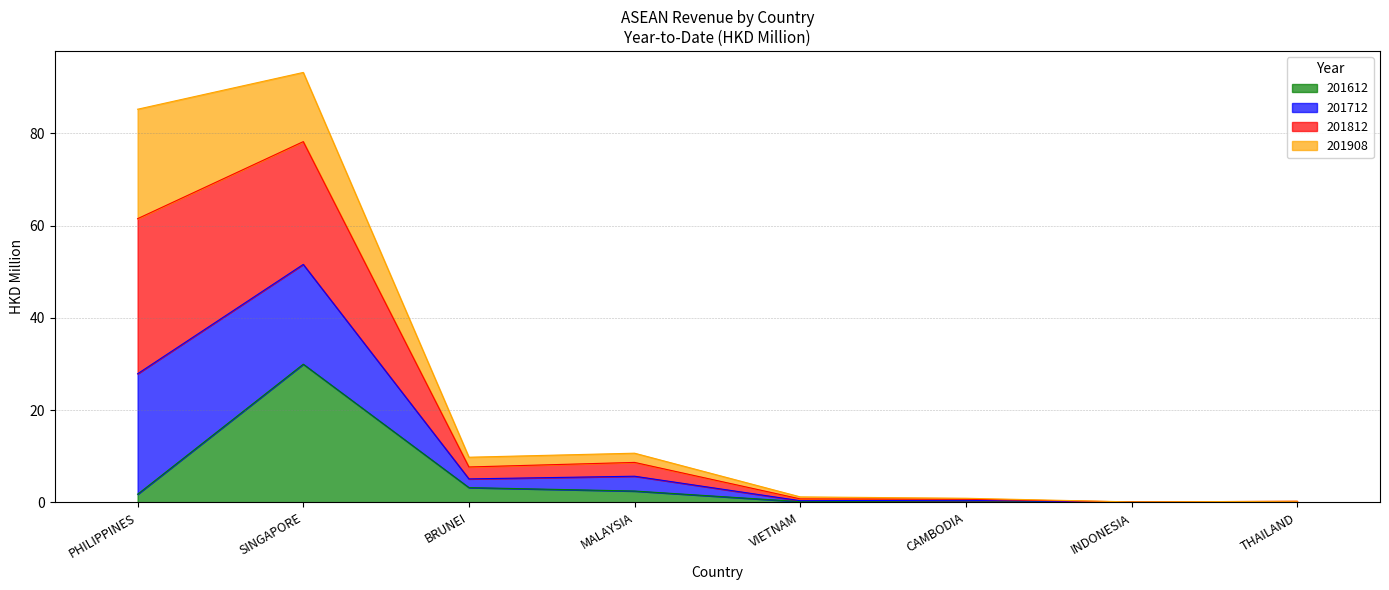

Read the 201612 value at CAMBODIA.

0.3